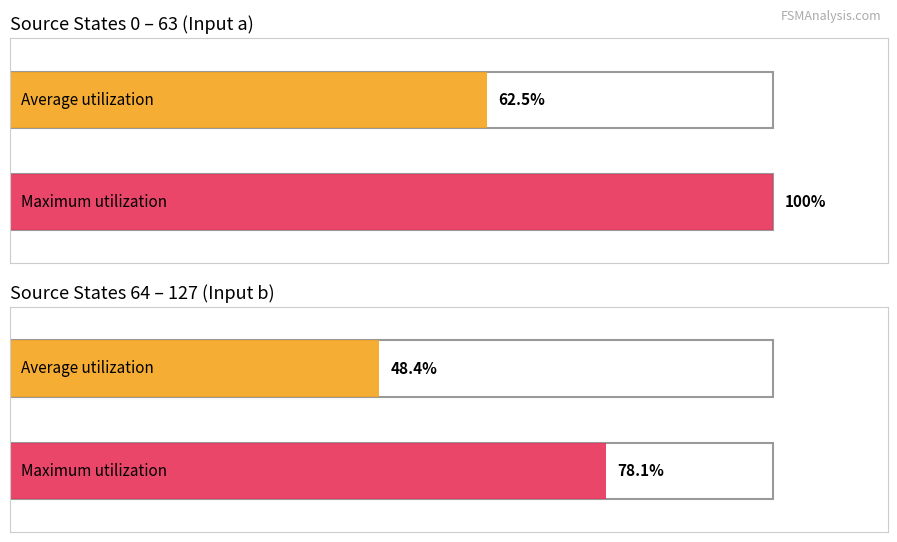

Which has a higher value, 0 or 1?

1